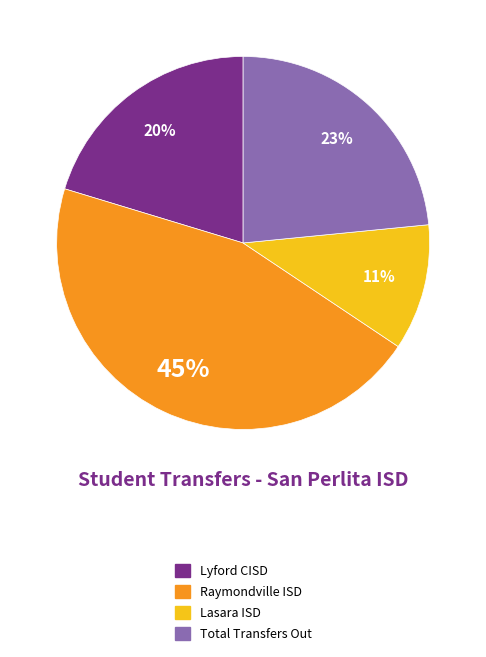

Which category has the biggest portion of the pie?

Raymondville ISD